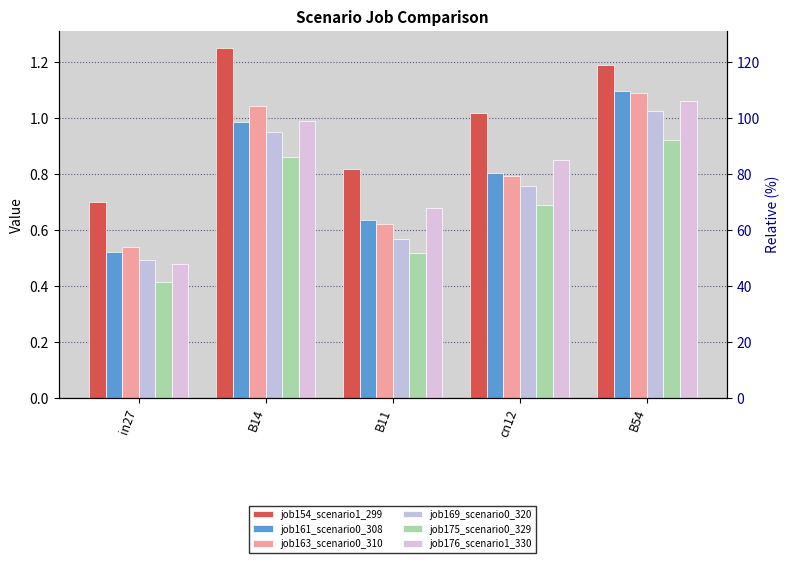

The value of job169_scenario0_320 at B11 is 0.6. True or false?

True